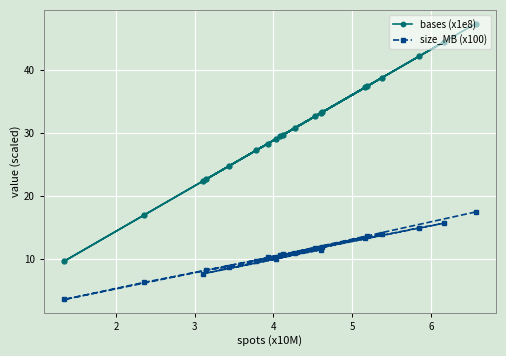

Does the chart display data point markers on the line(s)?

Yes